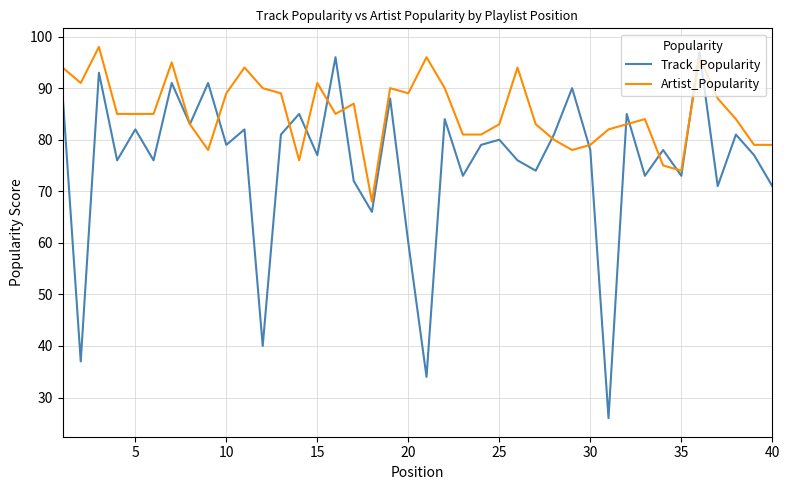

In Artist_Popularity, how many points are higher than both neighbors (excluding endpoints)?

10